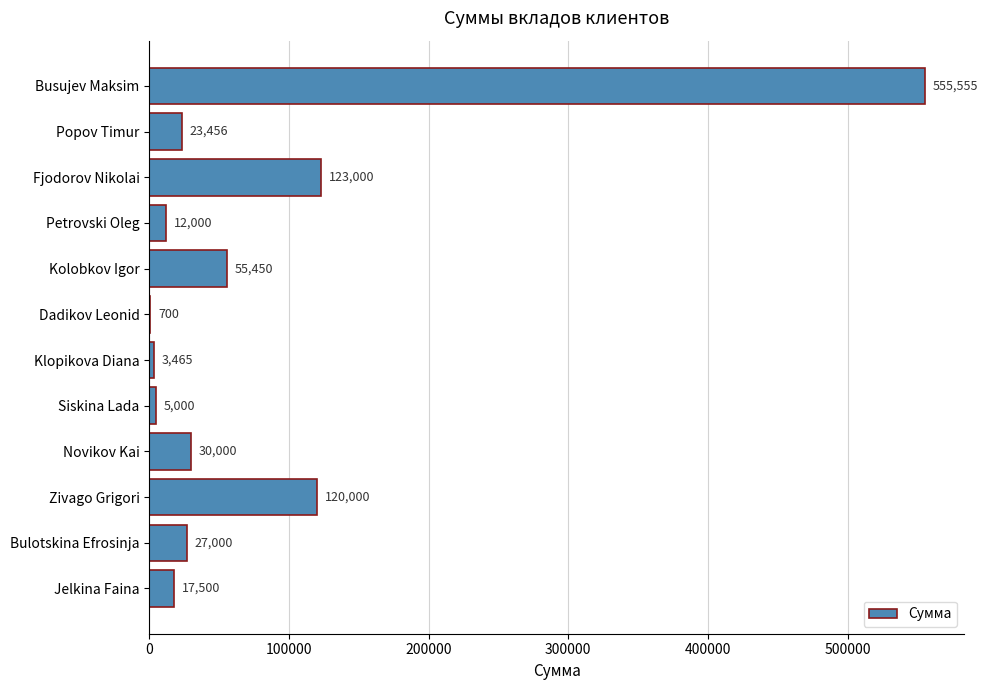

What is the change in value from Popov Timur to Jelkina Faina?

-5956